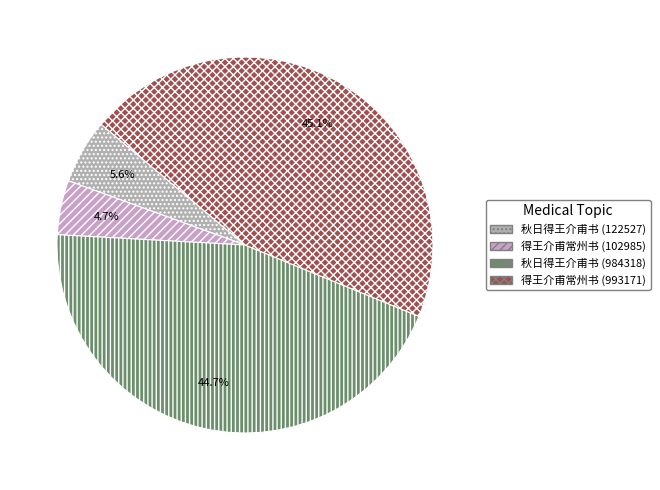

What is the ratio of the value at 秋日得王介甫书 (984318) to the value at 得王介甫常州书 (102985)?

9.6